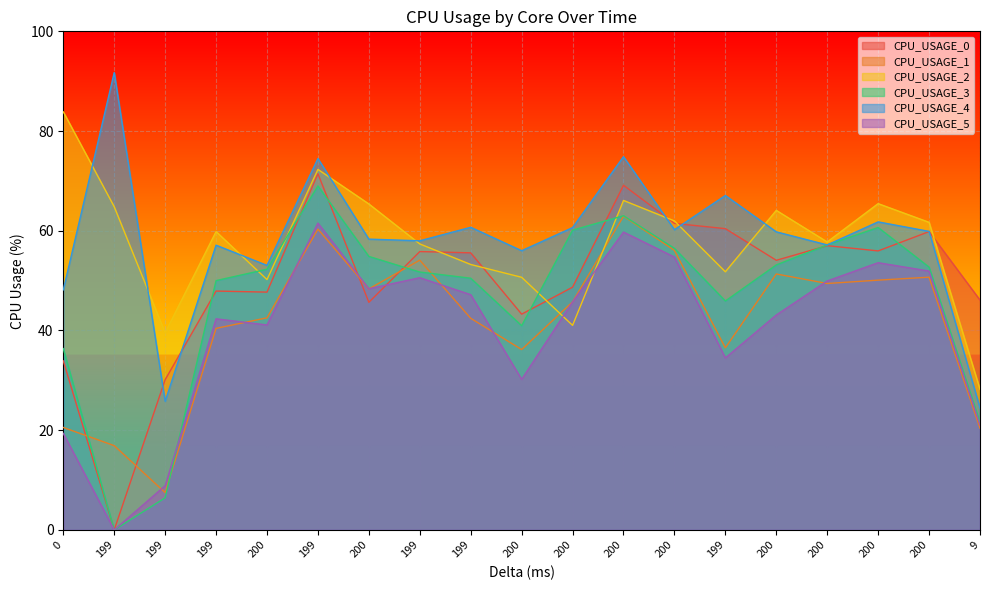

At which category is the sum across all series the highest?

199